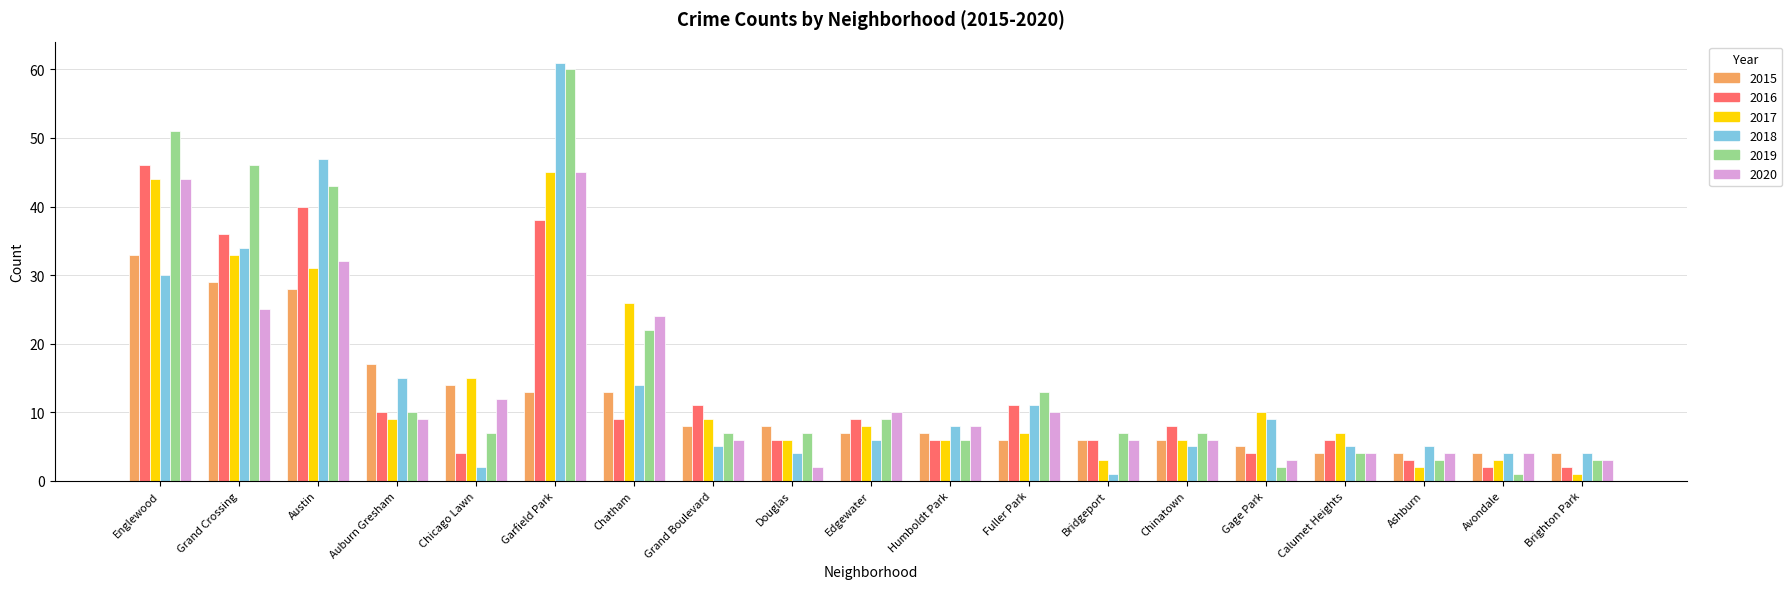

What is the difference between the highest and lowest values at Bridgeport?

6